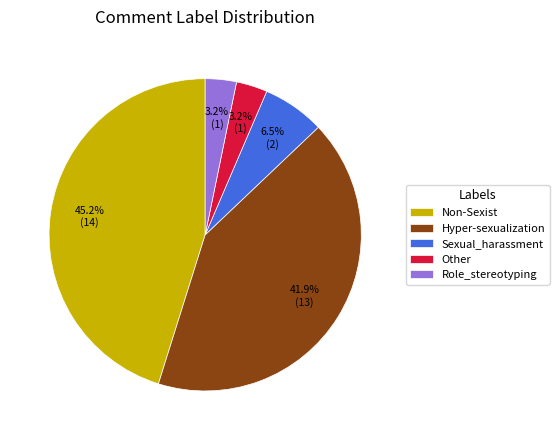

Is it true that Non-Sexist is 45% of the pie?

True